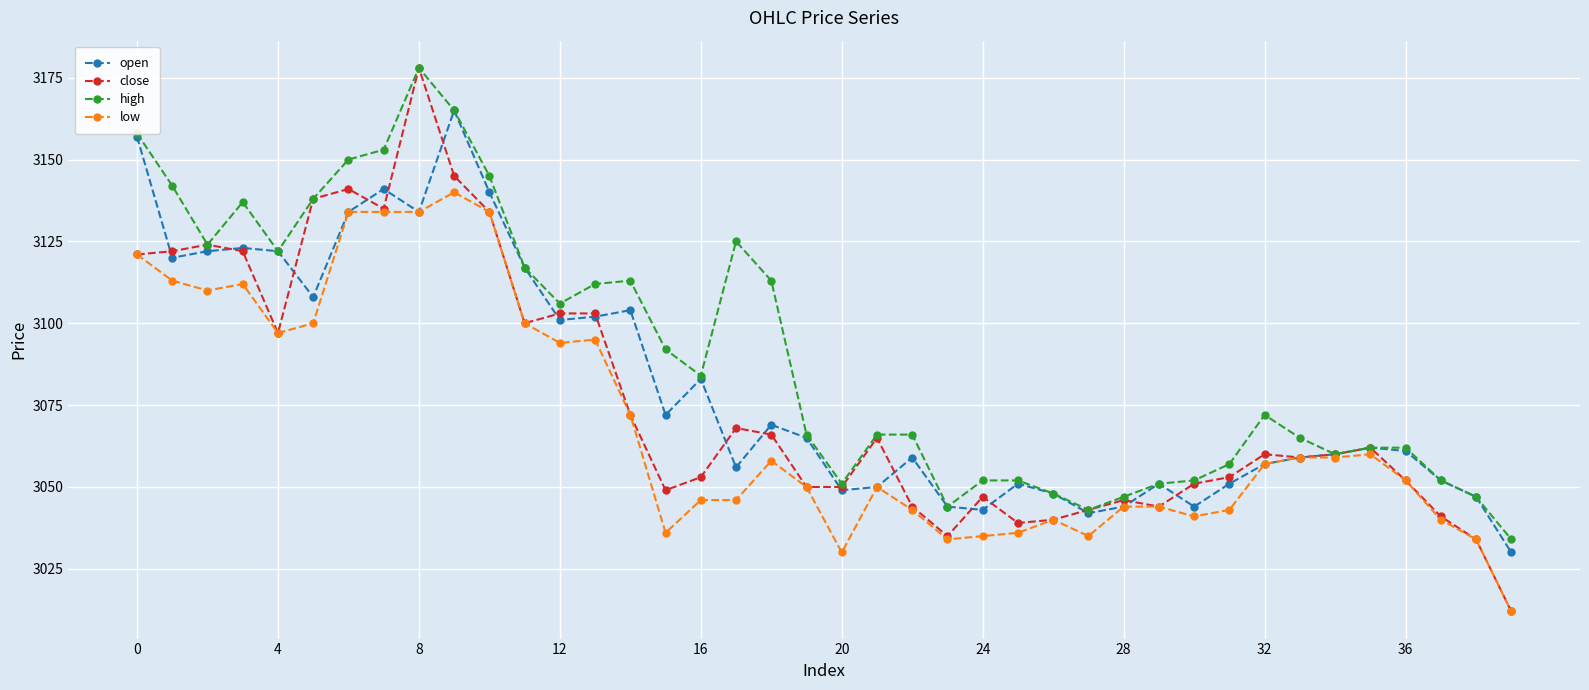

Which series has the largest total across all categories?

high